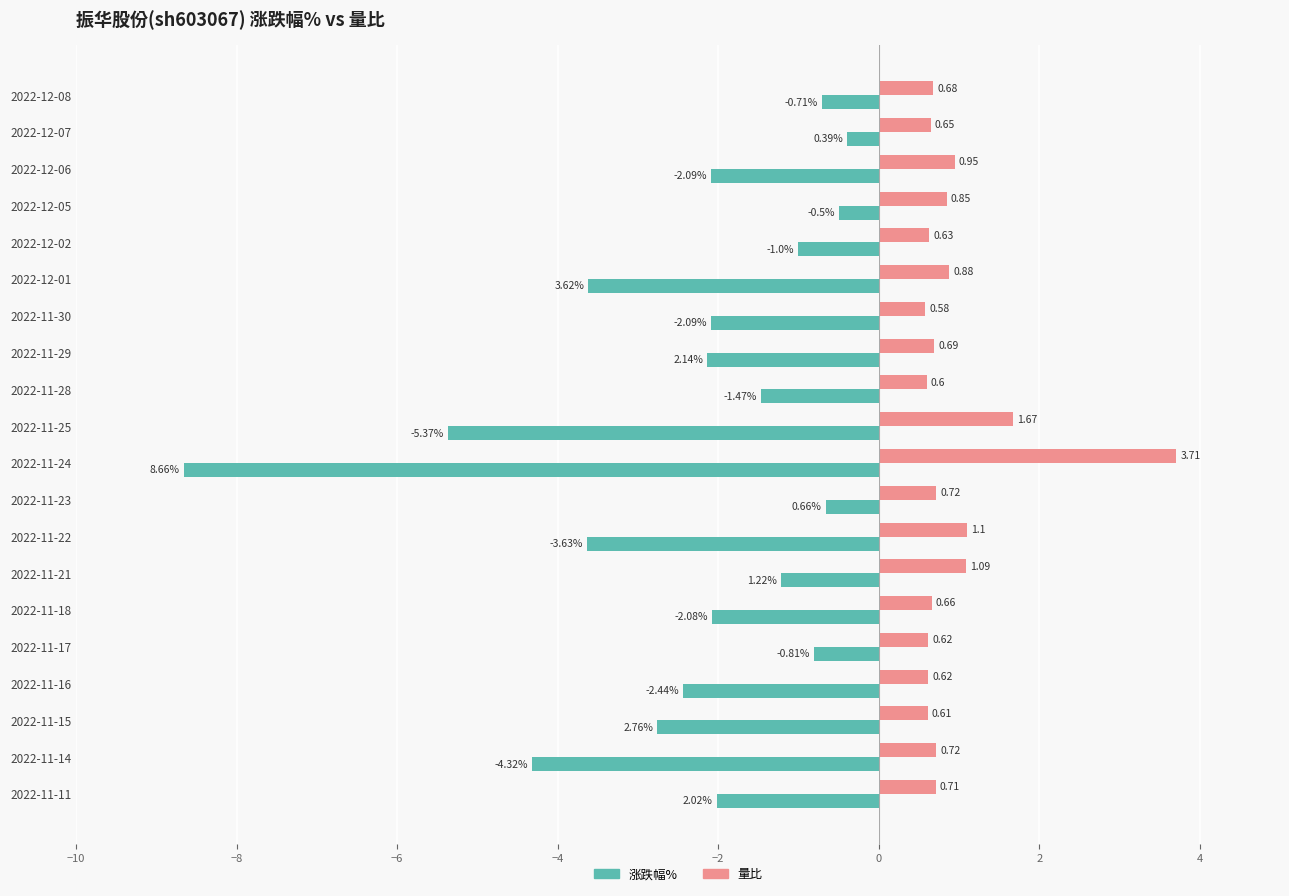

Which series has the widest spread of values?

涨跌幅%